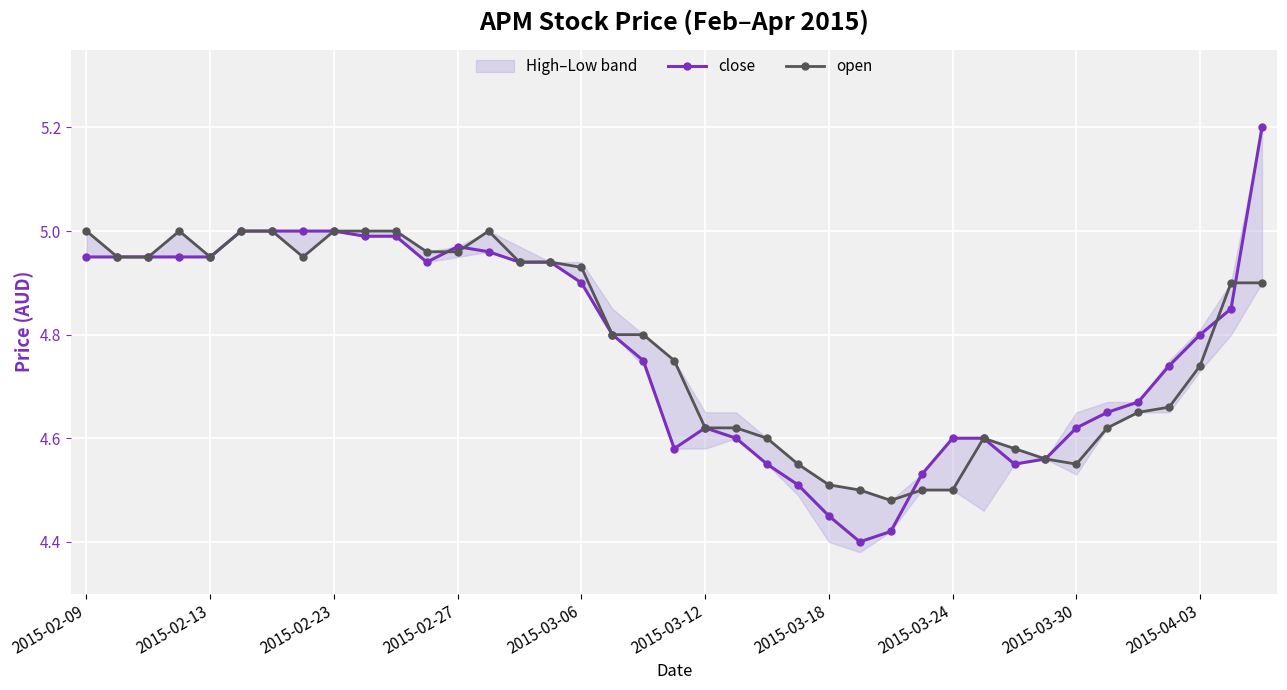

True or false: close has a value of 4.5 at 27.

True